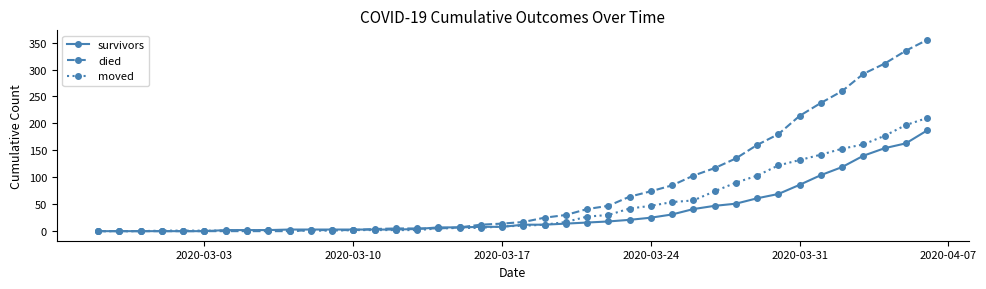

Which series has the largest range (max minus min)?

died